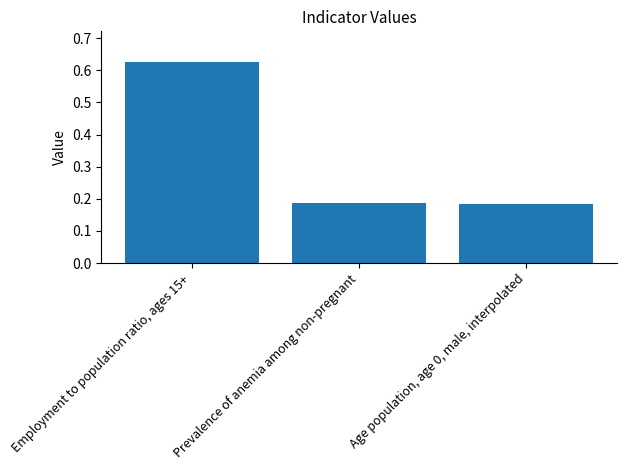

The chart shows a value of 0.3 at Age population, age 0, male, interpolated. True or false?

False